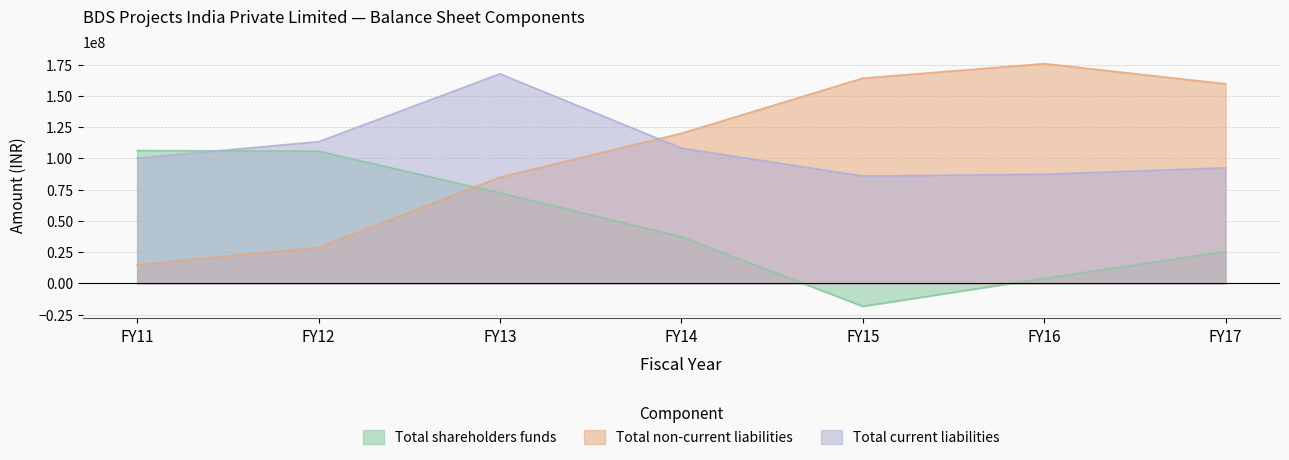

The value of Total non-current liabilities at FY15 is 164100711. True or false?

True